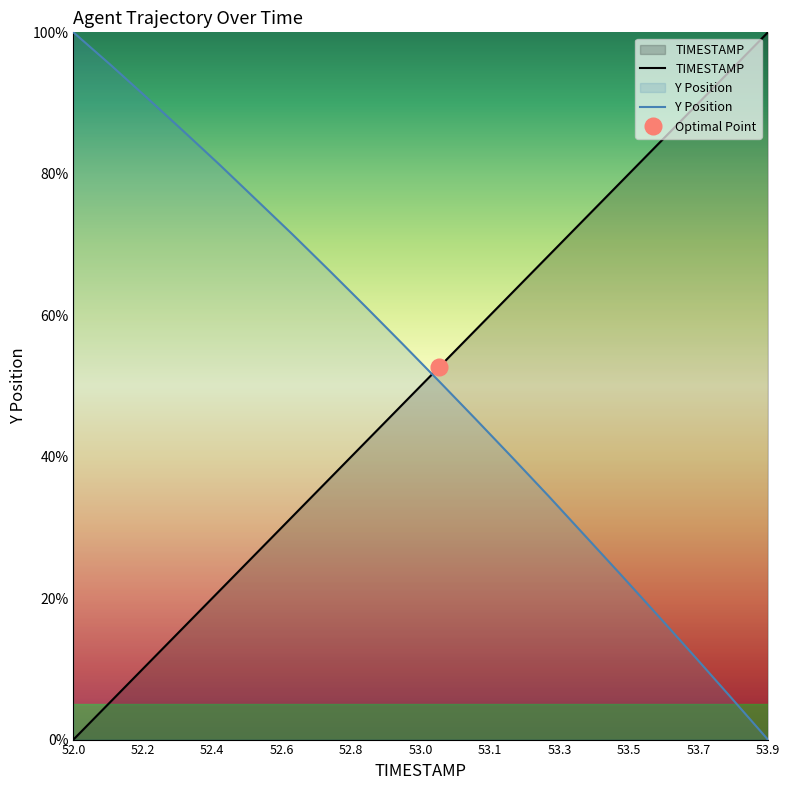

Which category has the highest value in the Y Position series?

52.0